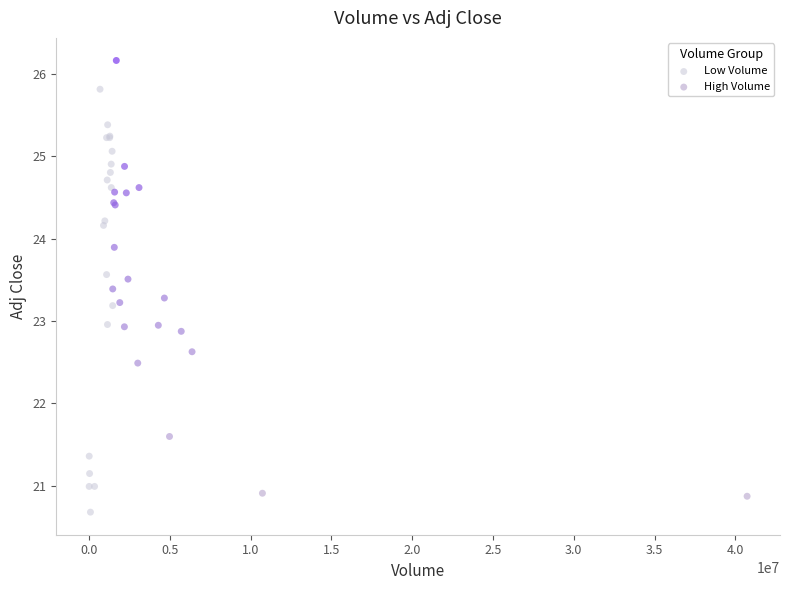

Which series reaches the maximum Y coordinate?

High Volume